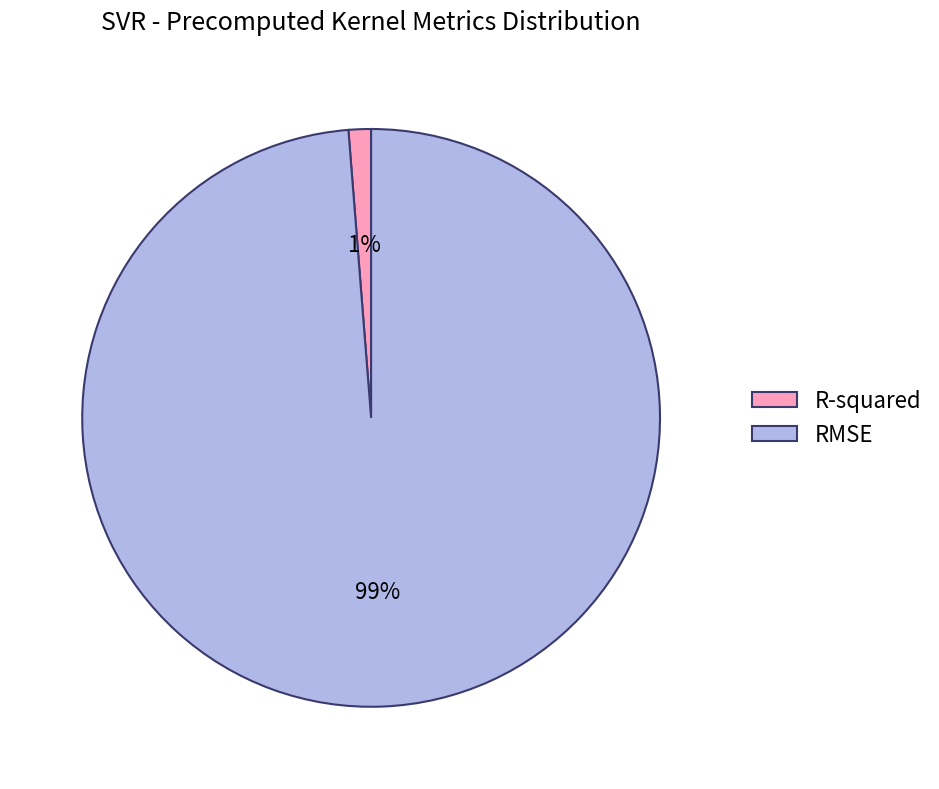

Does any single category account for the majority?

Yes